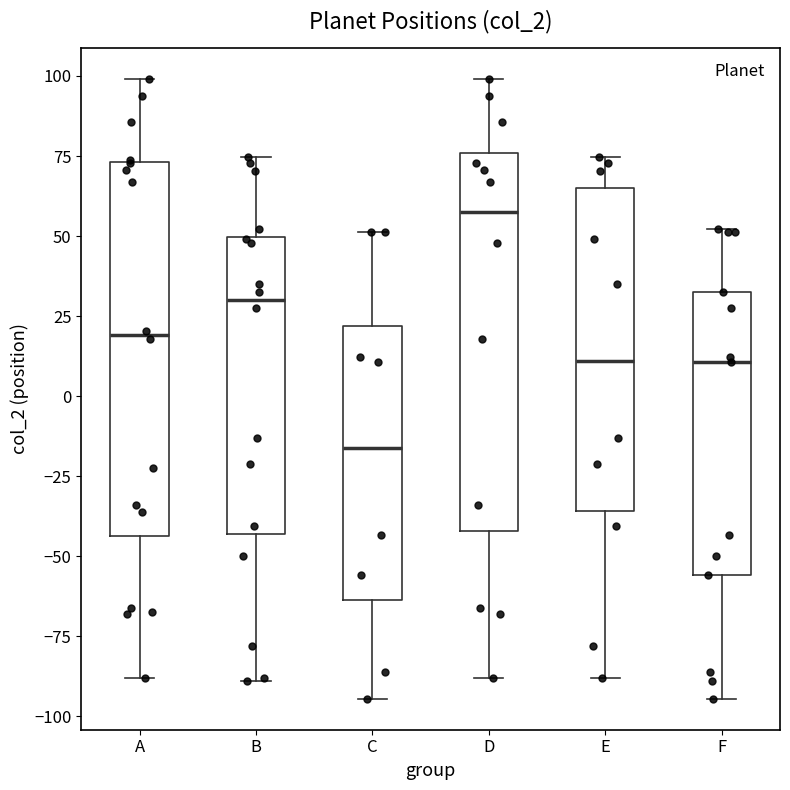

Where is the lower edge of the box for D on the y-axis? The values are not printed on the chart, so give them approximately, as read against the axis.

-40